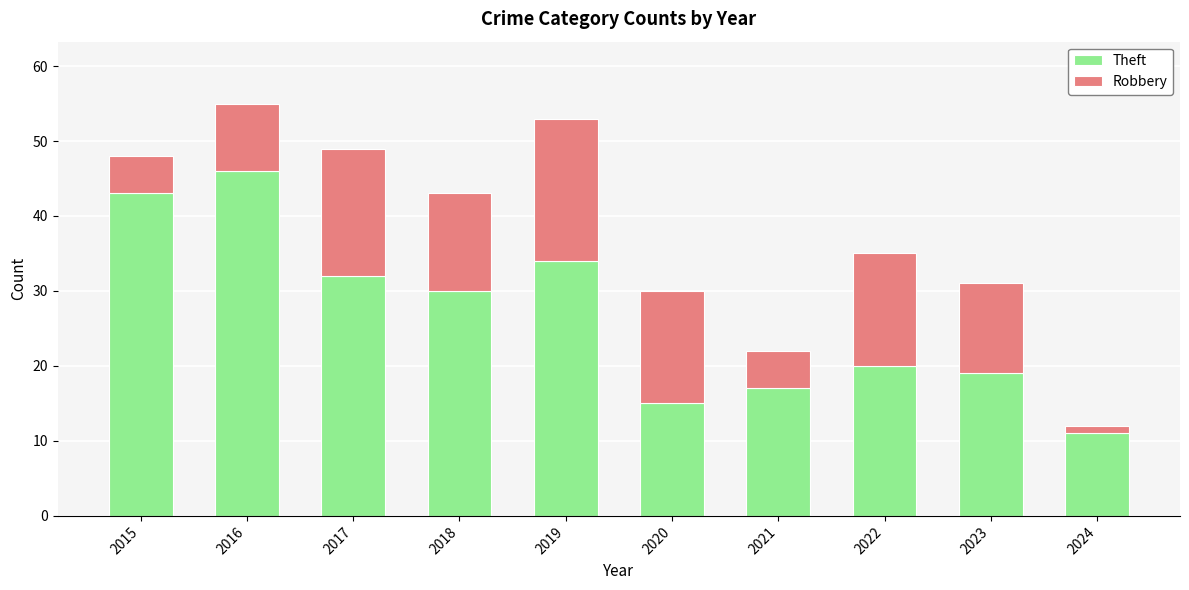

What is the difference between the maximum and minimum values in the Theft series?

35